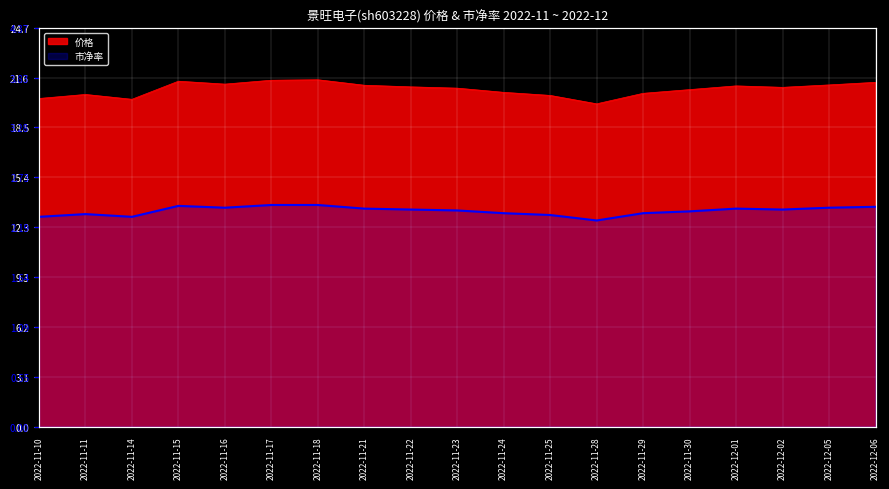

At which label is the value closest to 2?

2022-11-28